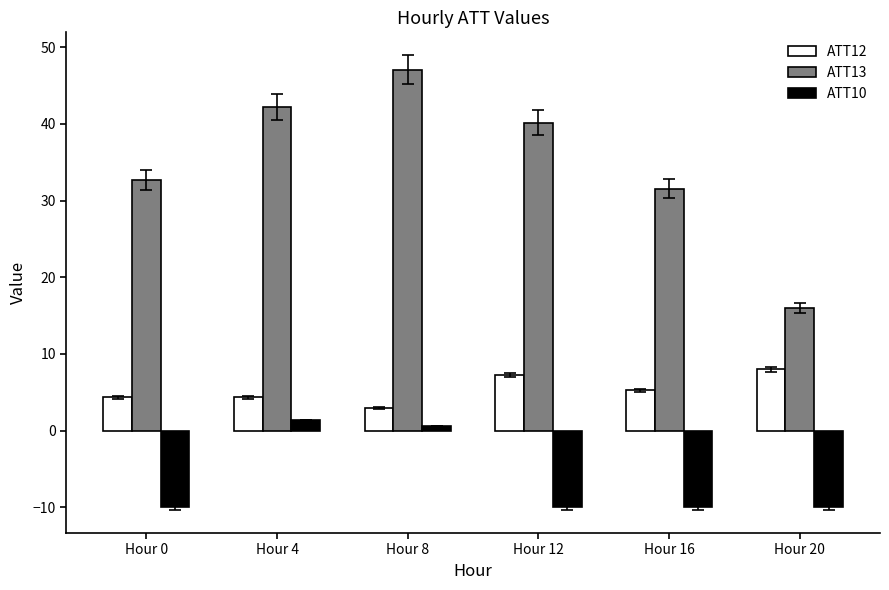

At which category is the sum across all series the highest?

Hour 8